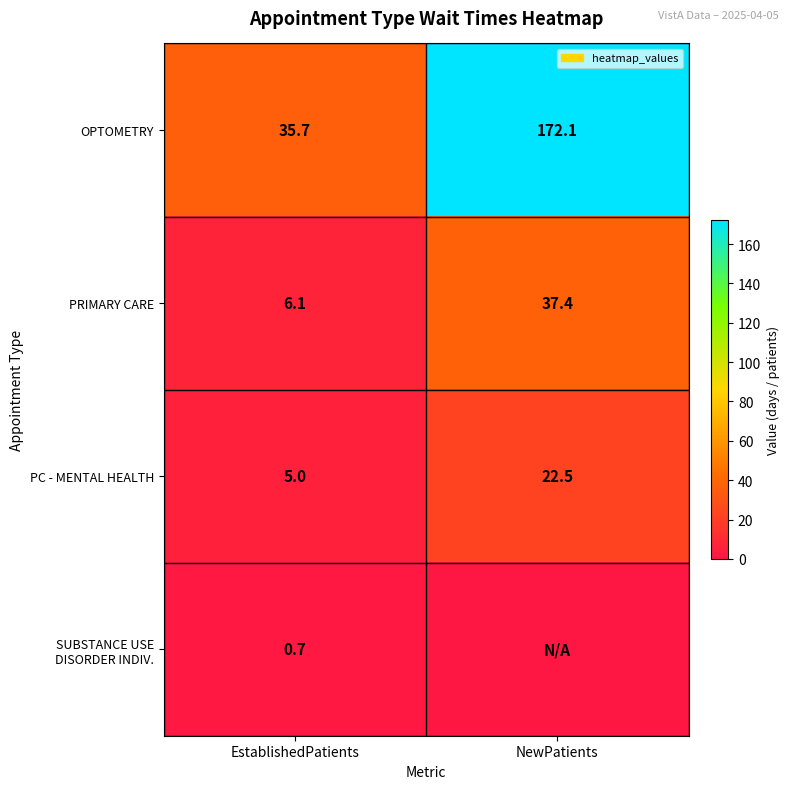

The value of PRIMARY CARE at NewPatients is 57.3. True or false?

False